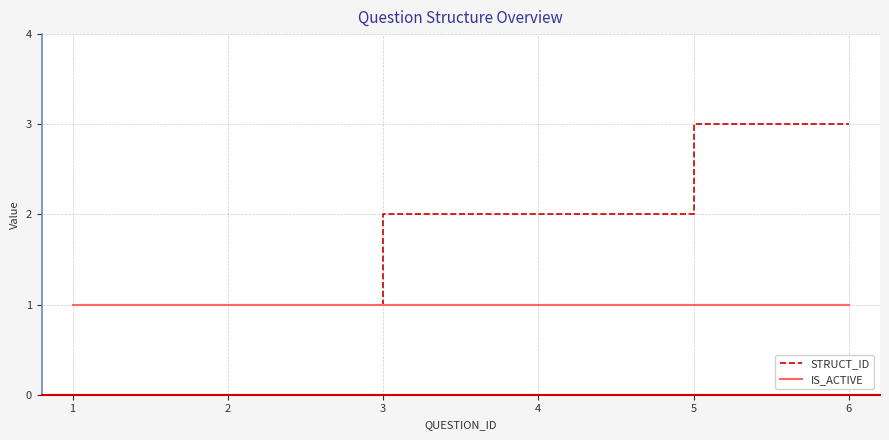

Which series changed the most between 4 and 6?

STRUCT_ID